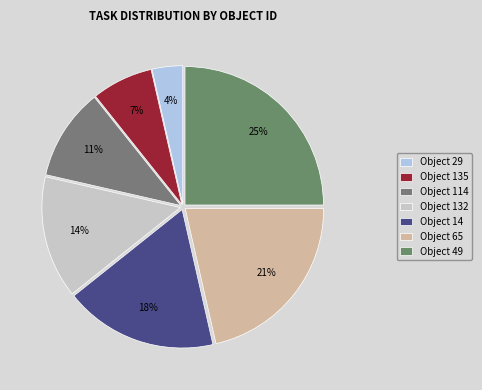

How many segments does this pie chart have?

7